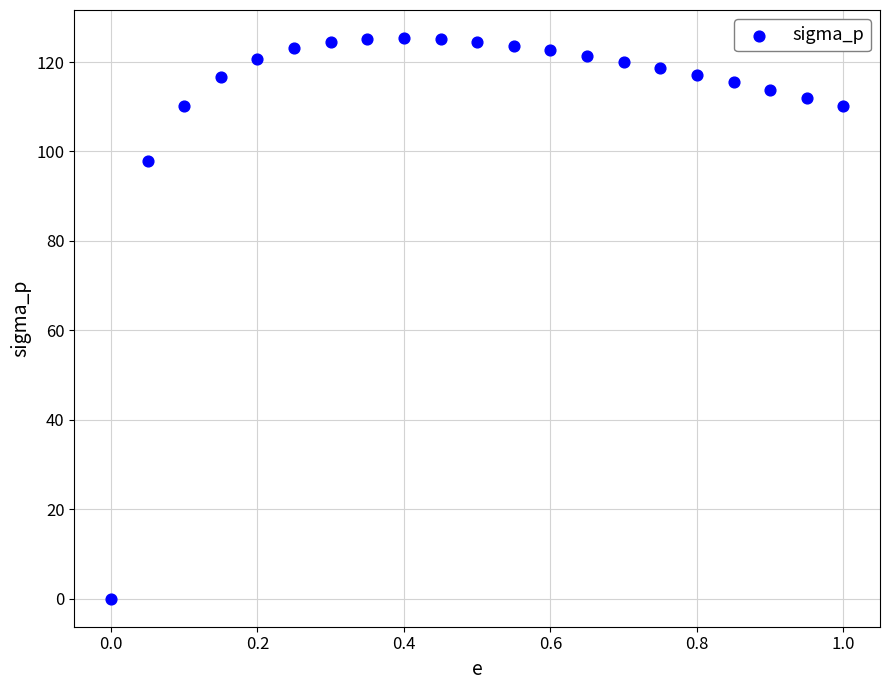

What is the range of Y values (max minus min)?

125.4